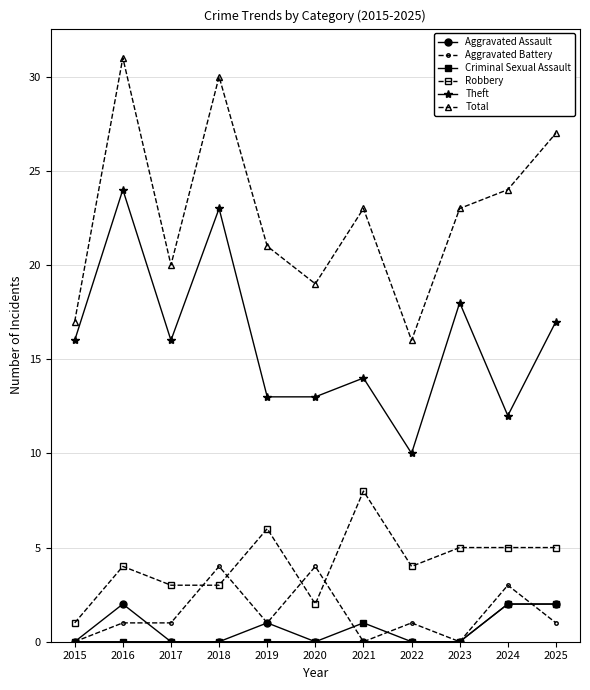

What are all the series names shown in the legend?

Aggravated Assault, Aggravated Battery, Criminal Sexual Assault, Robbery, Theft, Total